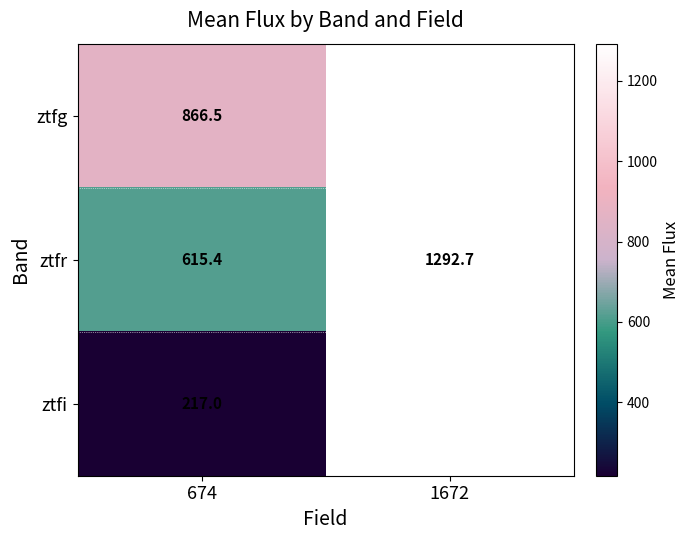

How many values in the ztfr series are below 1292?

1